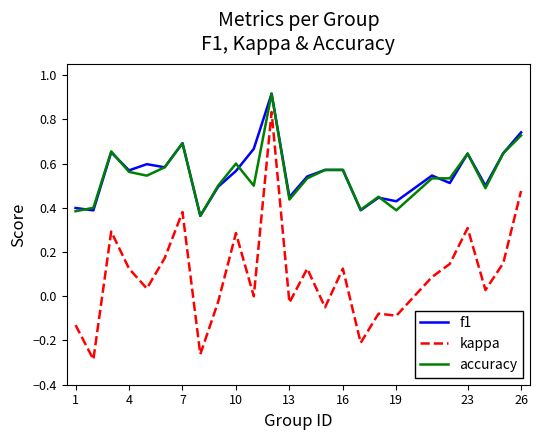

Which series has the largest range (max minus min)?

kappa